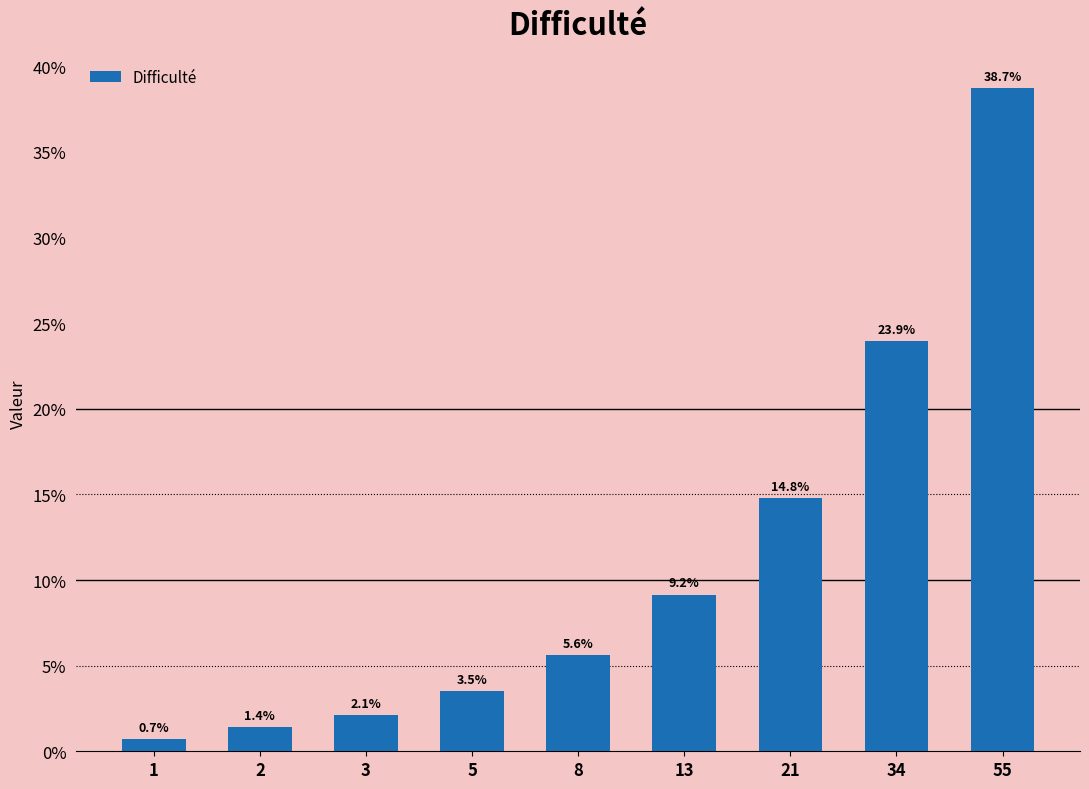

Rank the categories by value from highest to lowest.

55, 34, 21, 13, 8, 5, 3, 2, 1